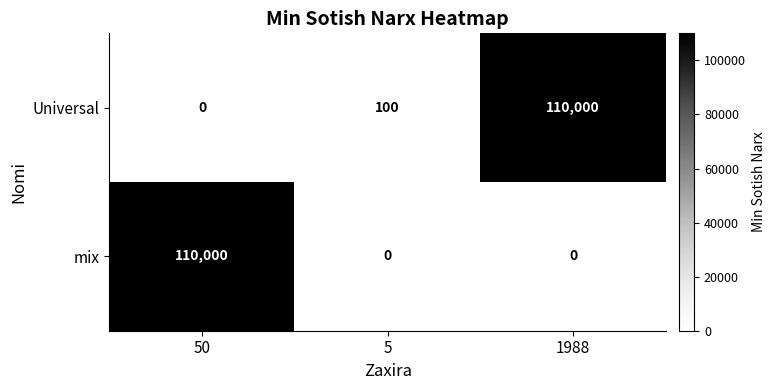

What is the approximate value of mix at 50?

110000